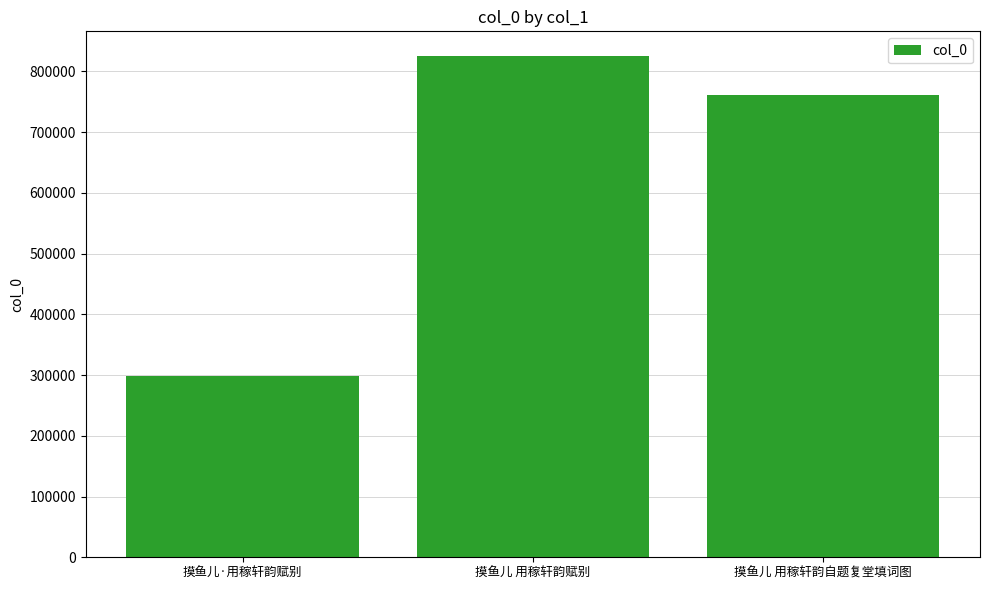

What is the value of the 2nd bar from the left?

824615